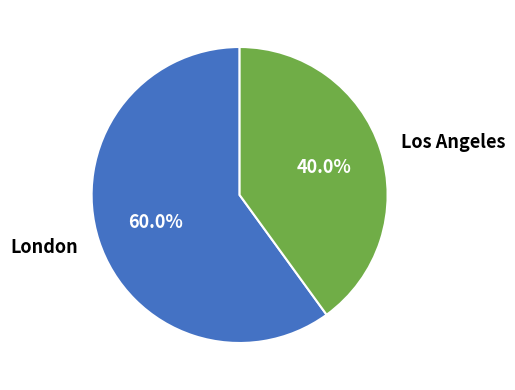

To the nearest percent, what is the difference between the largest and smallest slice percentages?

20%